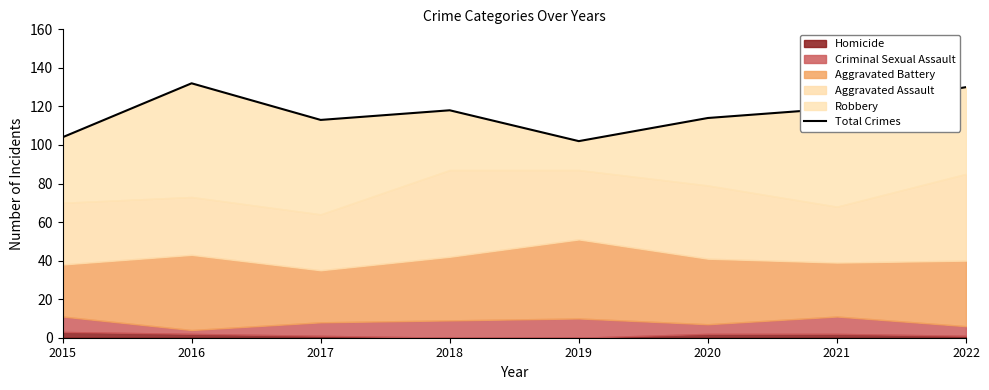

List the labels in order of value, largest first.

2016, 2022, 2021, 2018, 2020, 2017, 2015, 2019